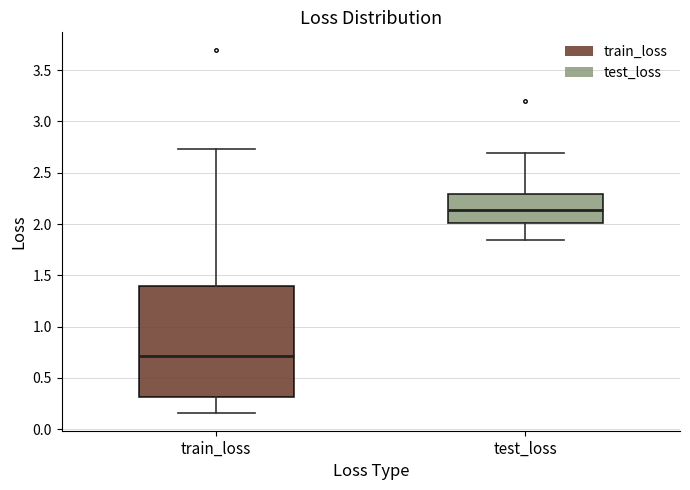

Where does the upper whisker of the box for train_loss end on the y-axis? The values are not printed on the chart, so give them approximately, as read against the axis.

2.75